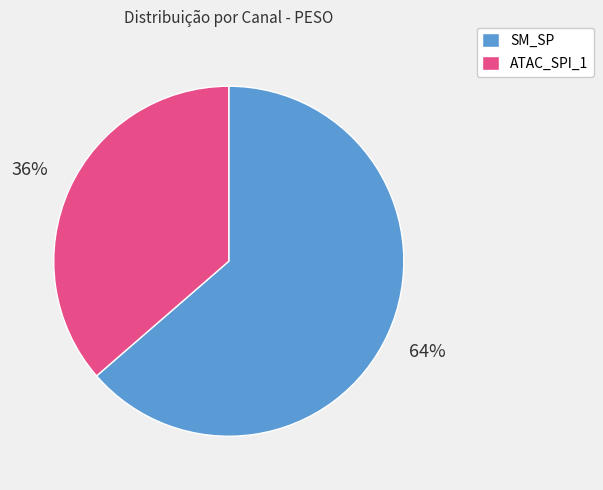

How many slices are in this pie chart?

2